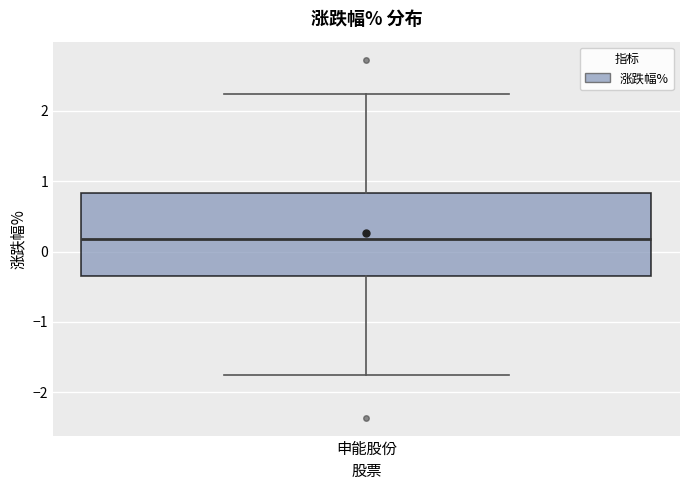

Transcribe this box plot: give where the median line is, the range the box spans, and where the two whiskers end, as read against the y-axis. The values are not printed on the chart, so give them approximately, as read against the axis.

median 0.2, box -0.3 to 0.8, whiskers -1.7 to 2.2